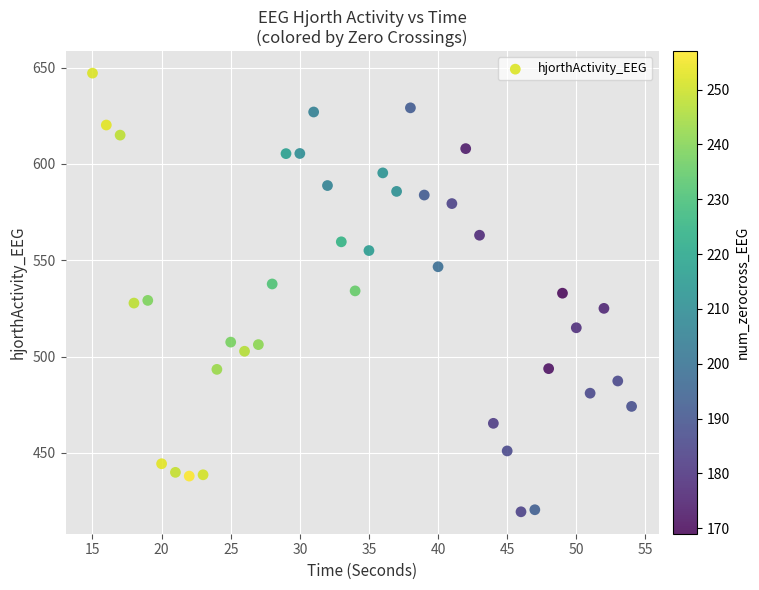

What is the range of Y values (max minus min)?

227.7